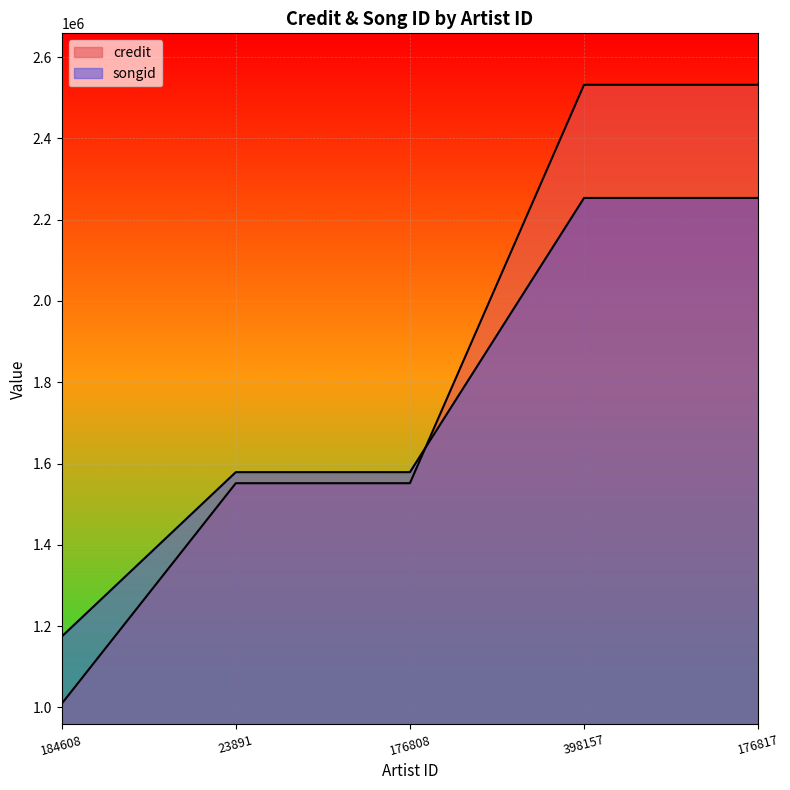

List the series in order of their overall mean, highest first.

credit, songid